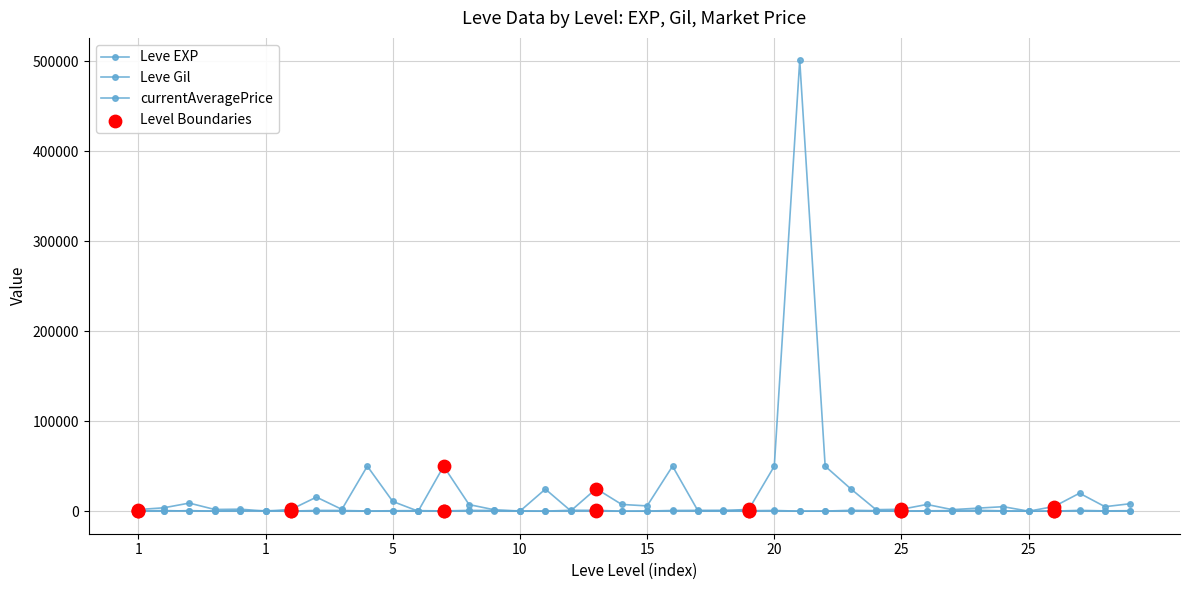

How many values in the Leve EXP series are below 12?

19